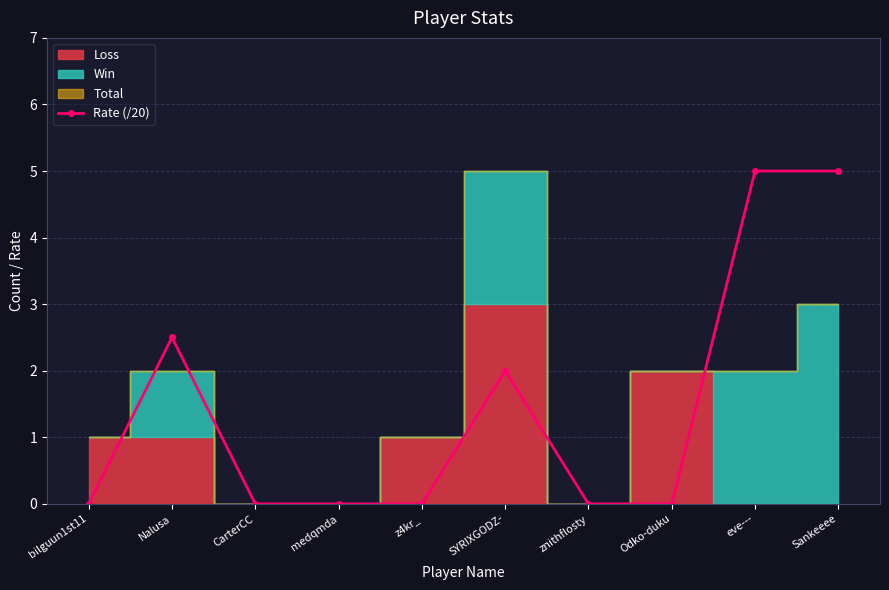

What position from the right is z4kr_?

6